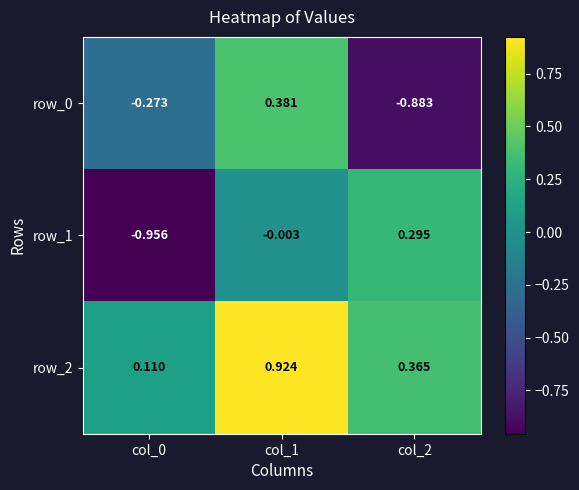

True or false: row_0 has a value of -0.4 at col_0.

False